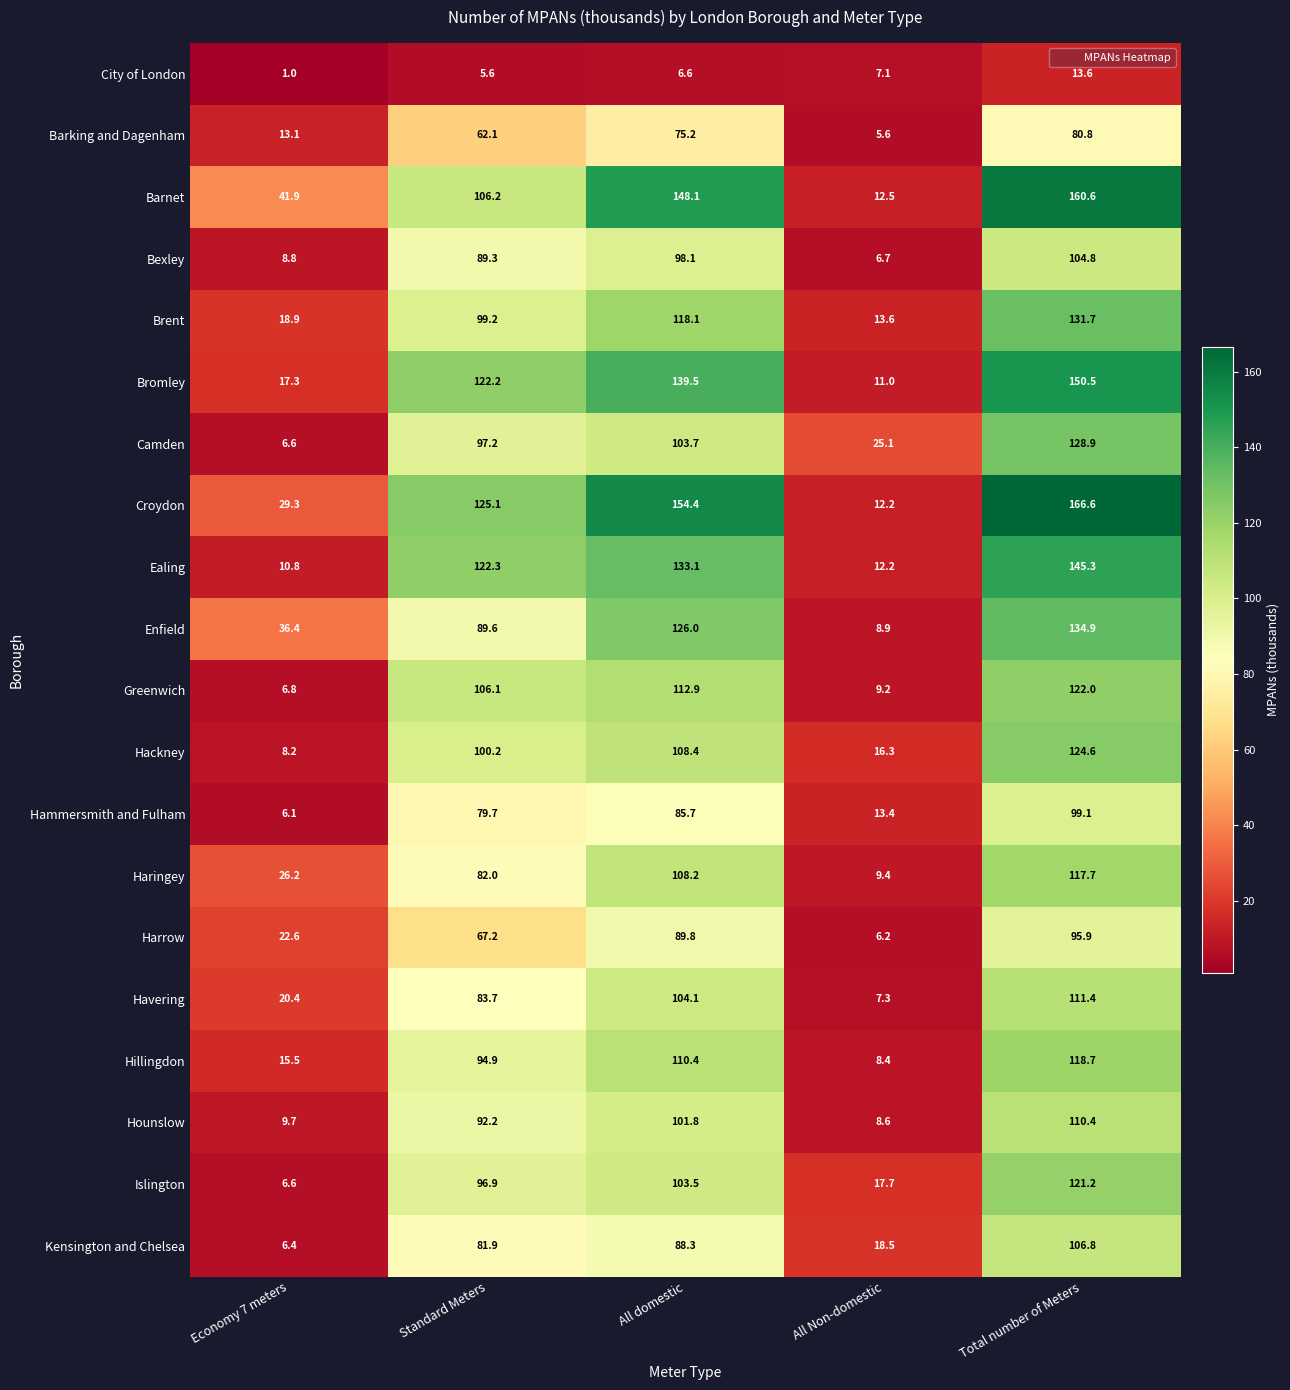

What is the difference between the maximum and minimum values in the Hammersmith and Fulham series?

93.0